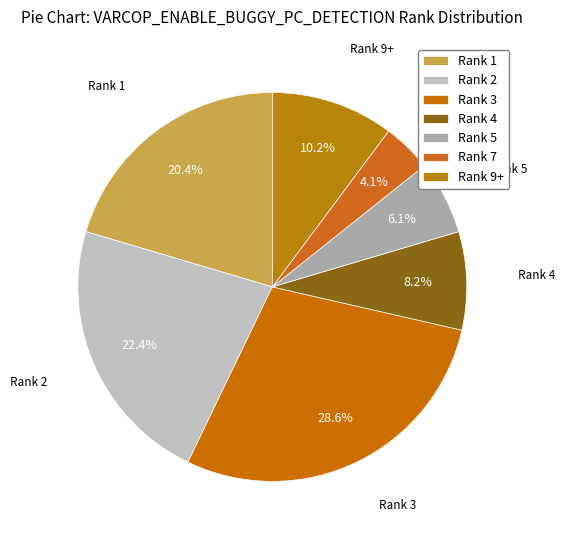

To the nearest percent, what is the difference between the largest and smallest slice percentages?

24%